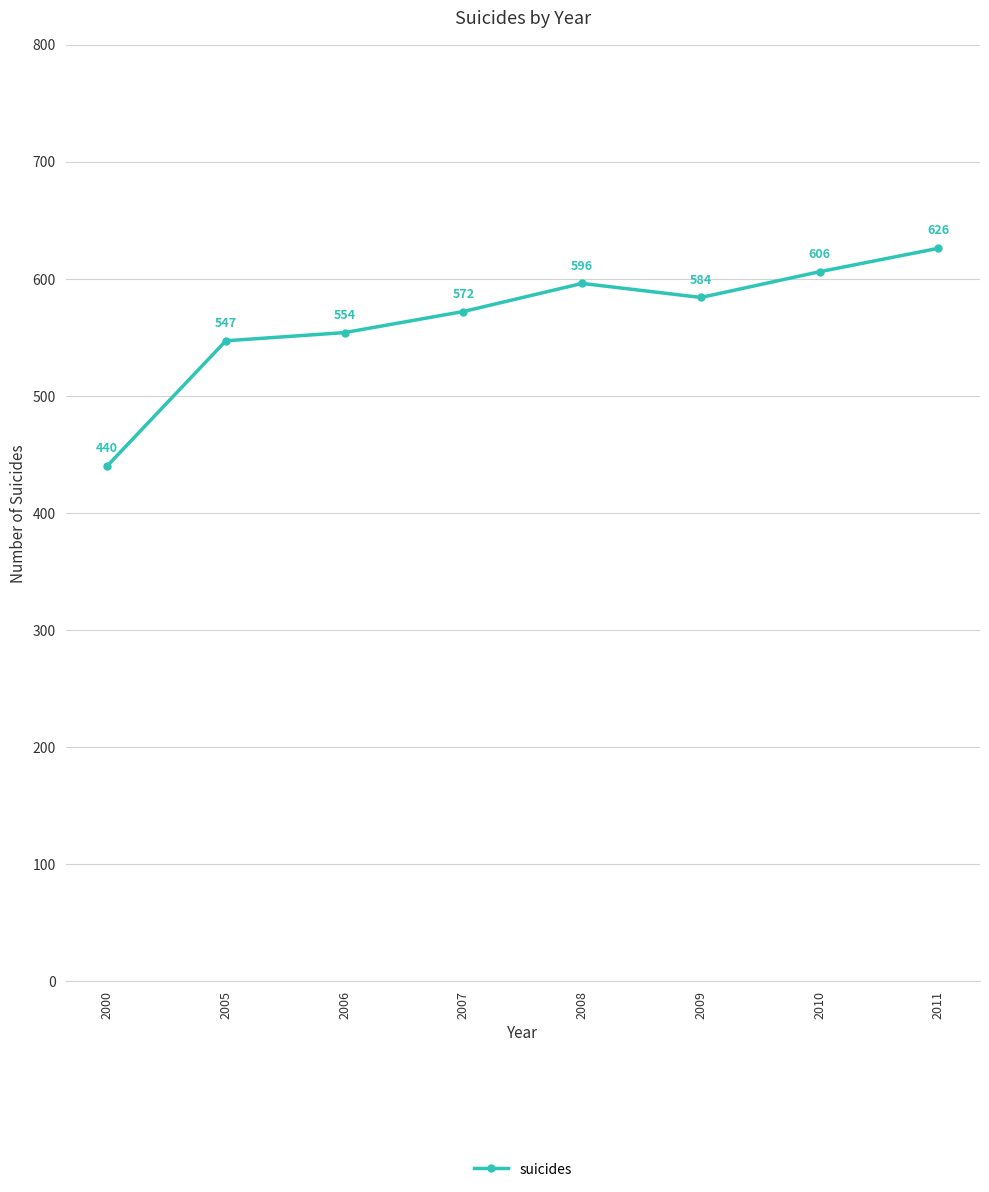

What is the value of the 6th point from the left?

584